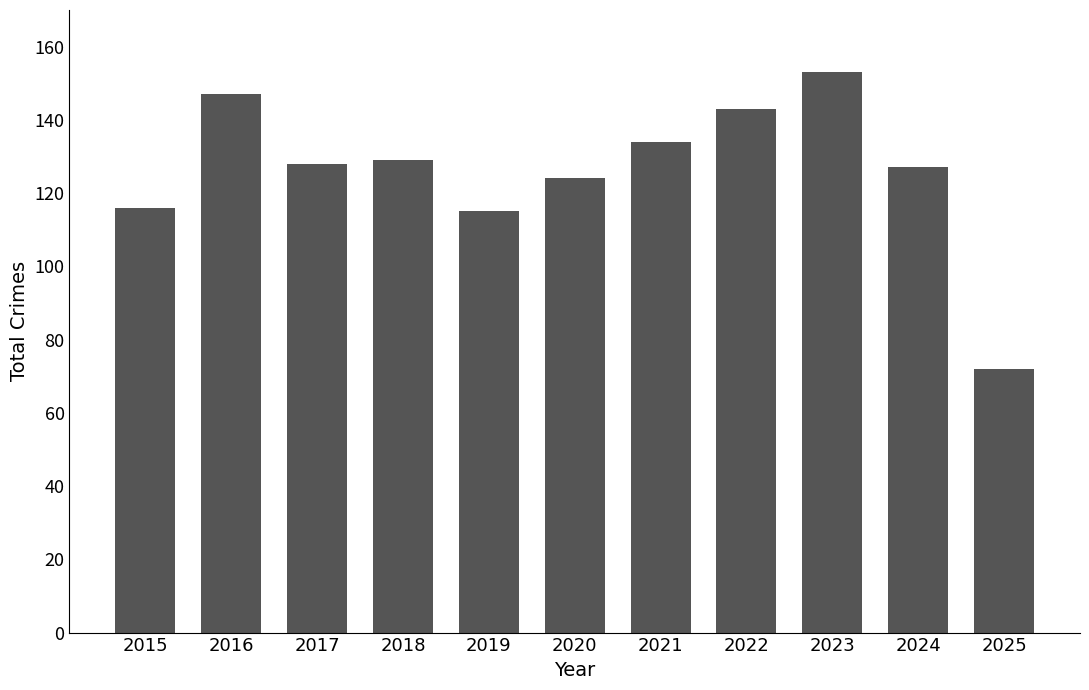

The value at 2018 is 176. True or false?

False